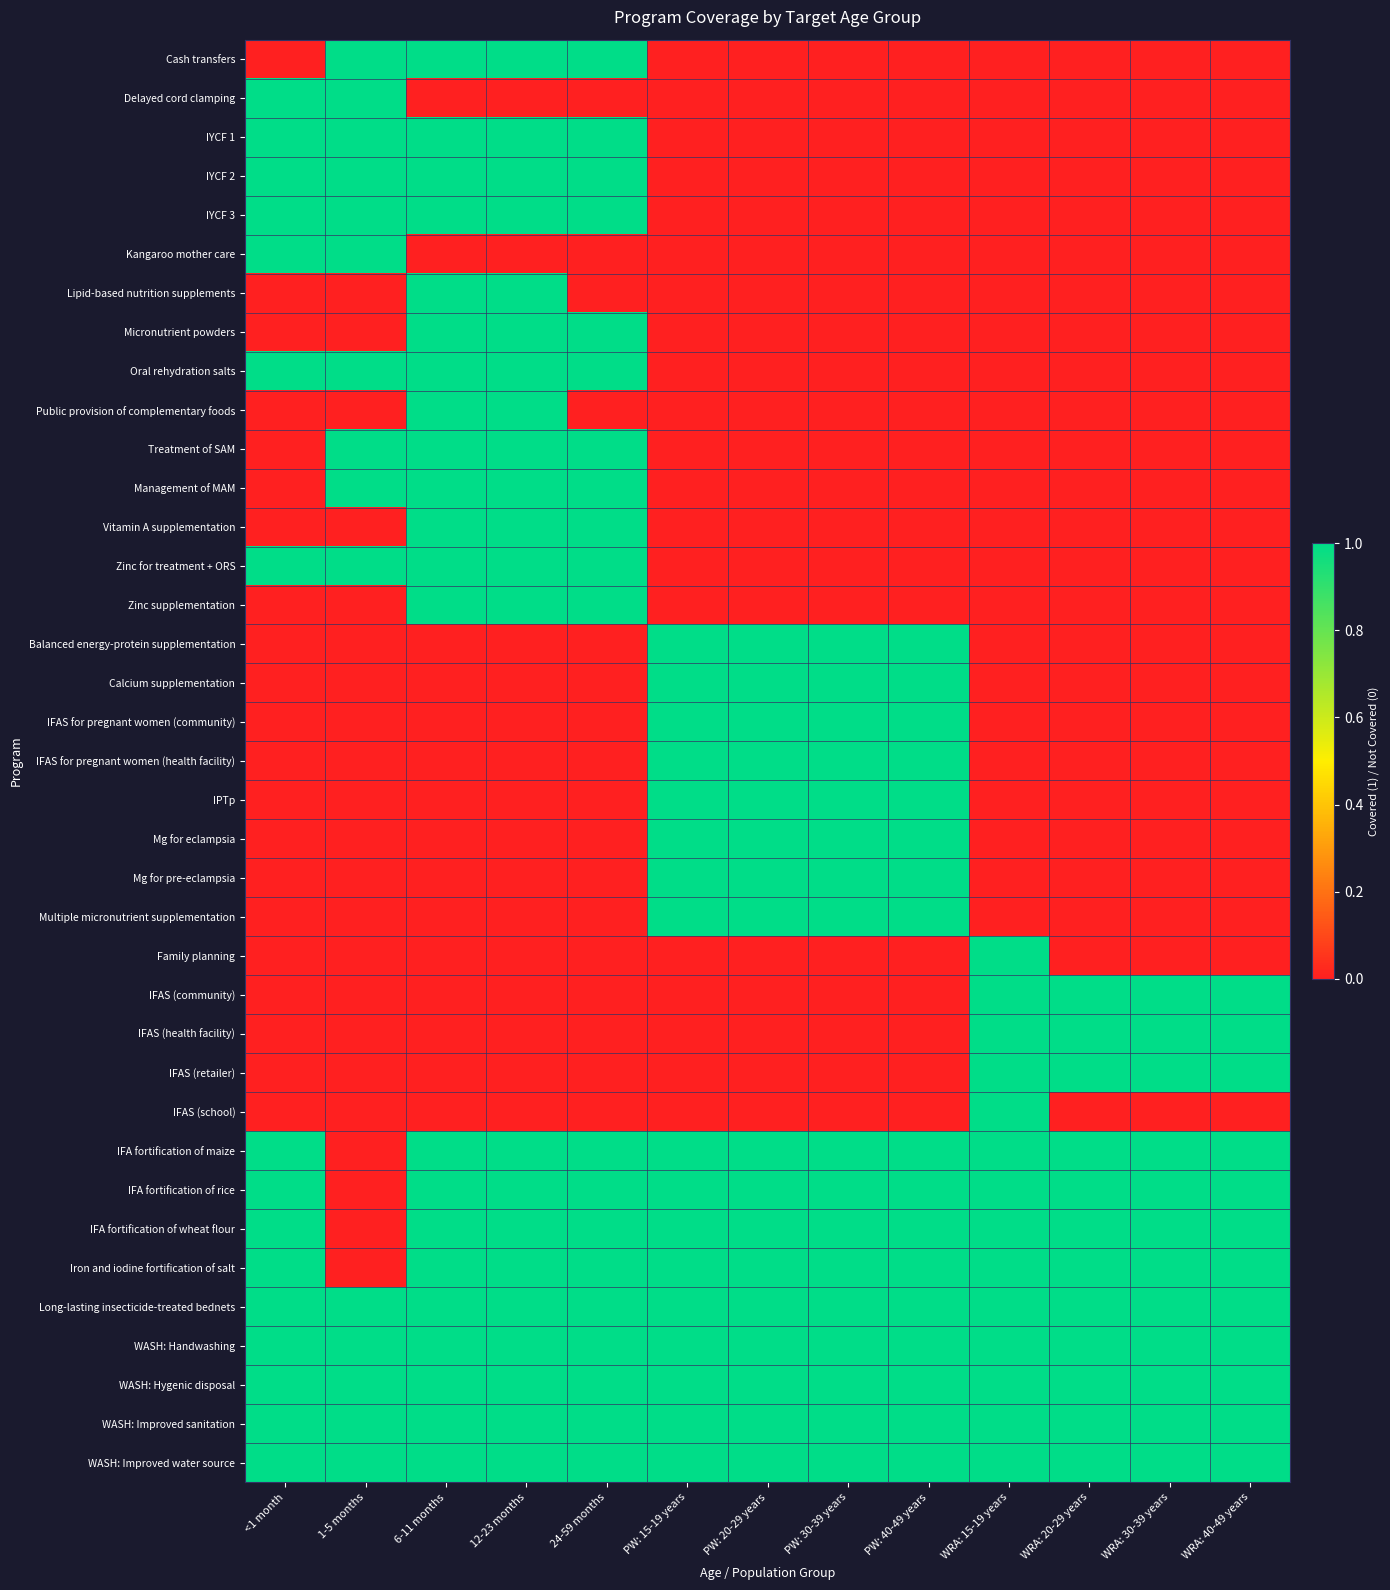

Which series changed the most between 12-23 months and WRA: 40-49 years?

Cash transfers